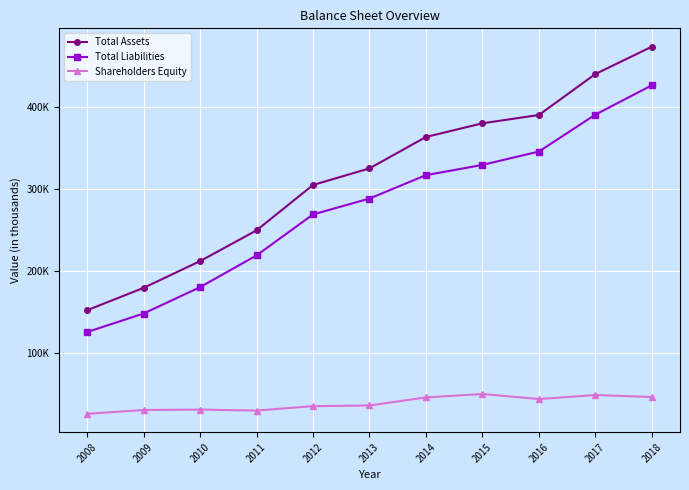

True or false: Total Assets and Total Liabilities intersect in this chart.

False